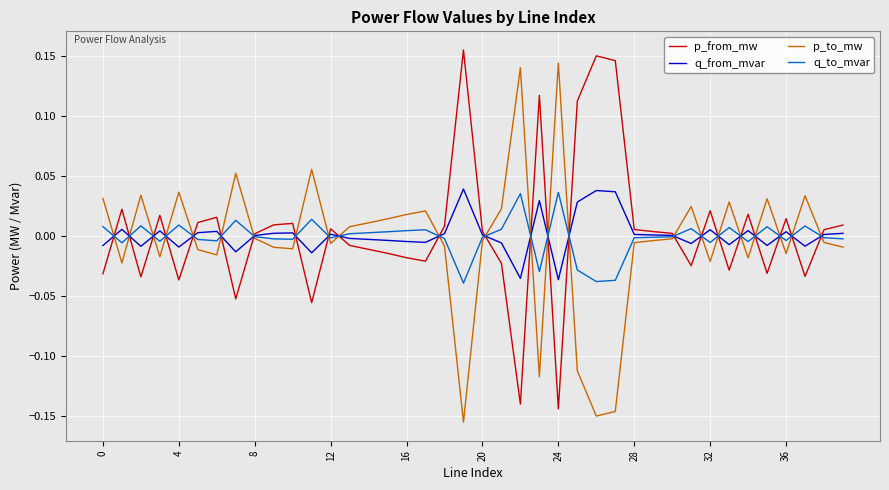

What is the difference between the maximum and minimum values in the q_to_mvar series?

0.1